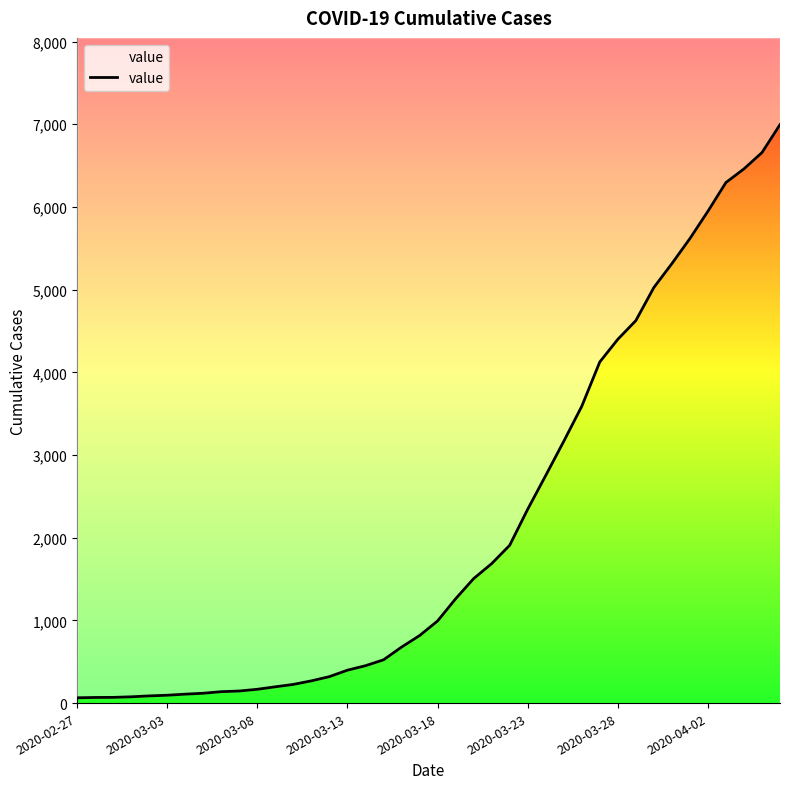

What is the maximum value shown in the chart?

6995